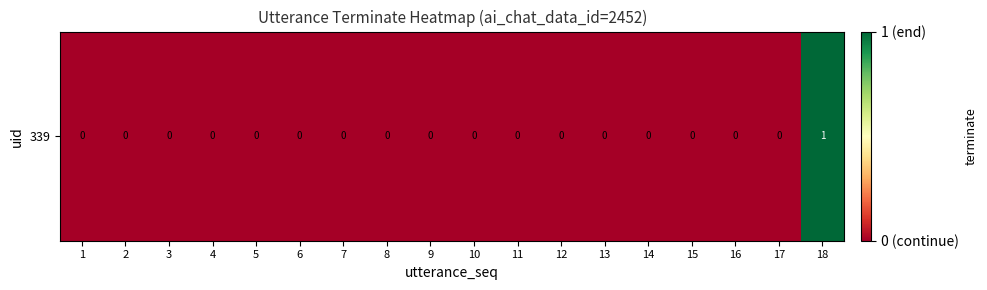

At which label is the value closest to 0?

1